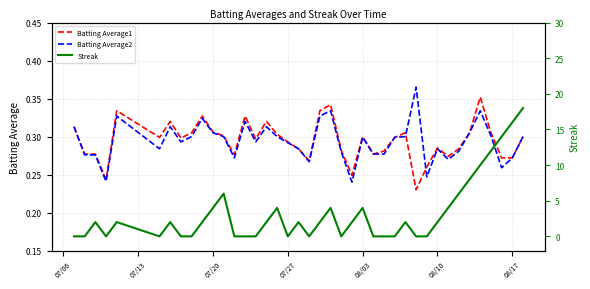

Is this an area chart (filled region under the line)?

No